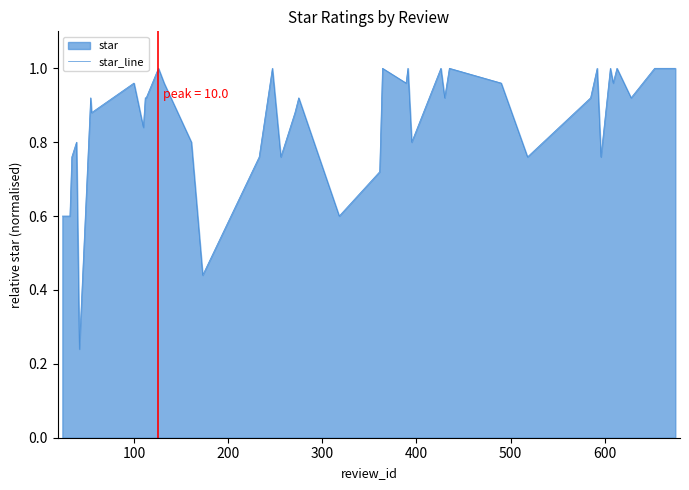

How many categories are shown in the chart?

40